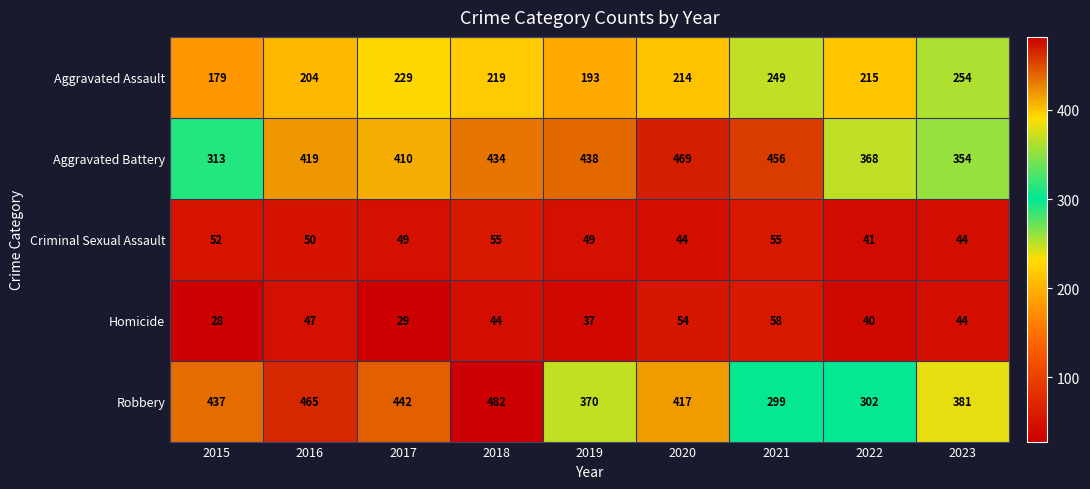

List the series in order of their peak value, lowest first.

Criminal Sexual Assault, Homicide, Aggravated Assault, Aggravated Battery, Robbery